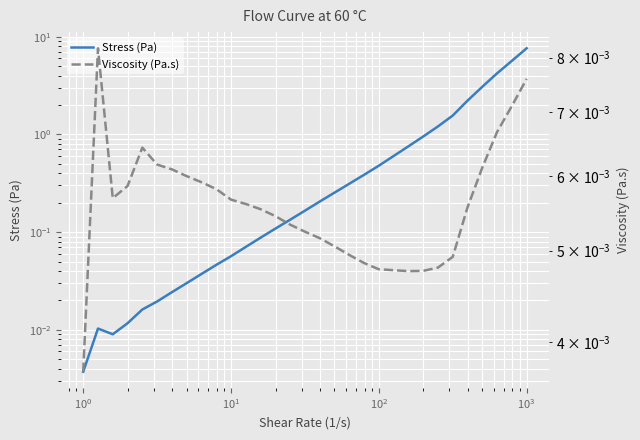

Rank the series by their average value, from lowest to highest.

Viscosity (Pa.s), Stress (Pa)